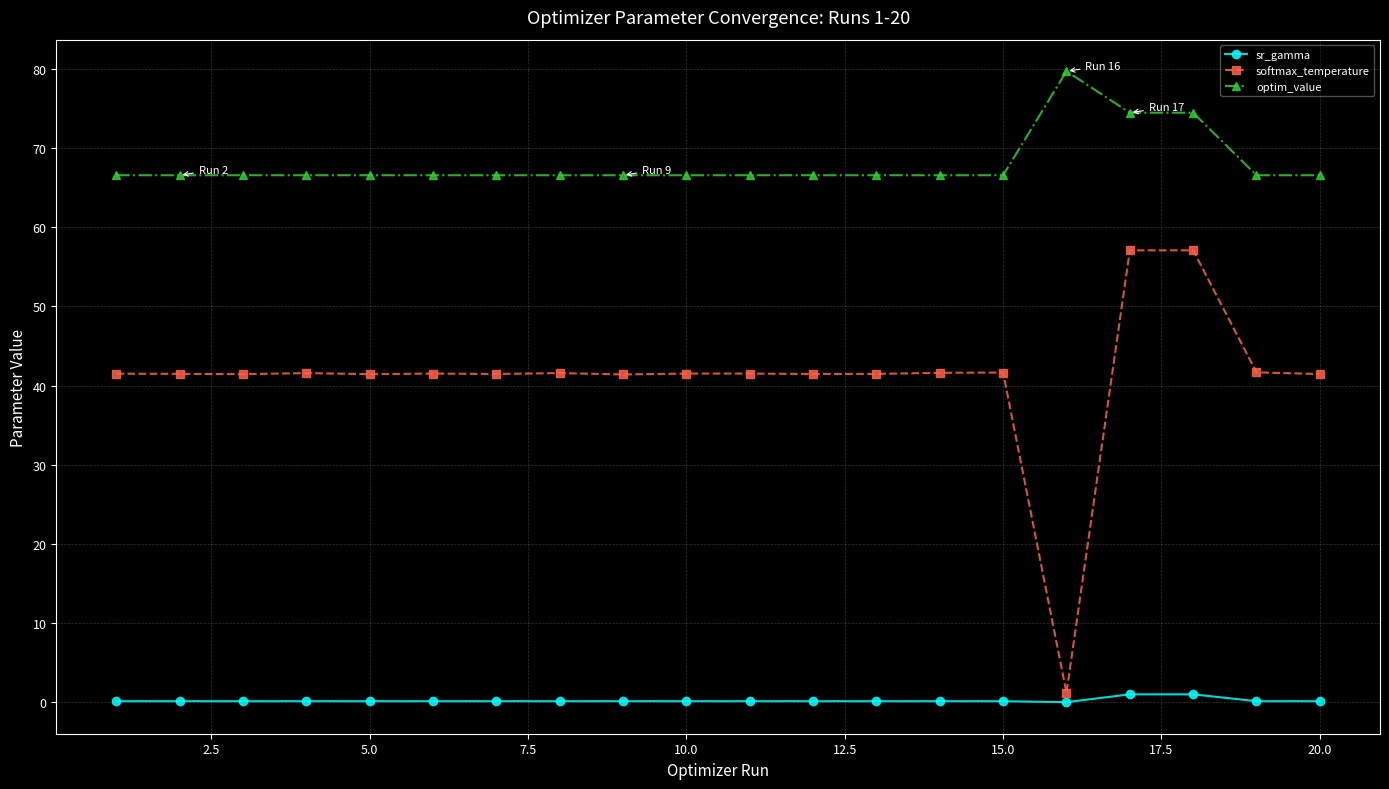

At how many categories does at least one series exceed 19?

20